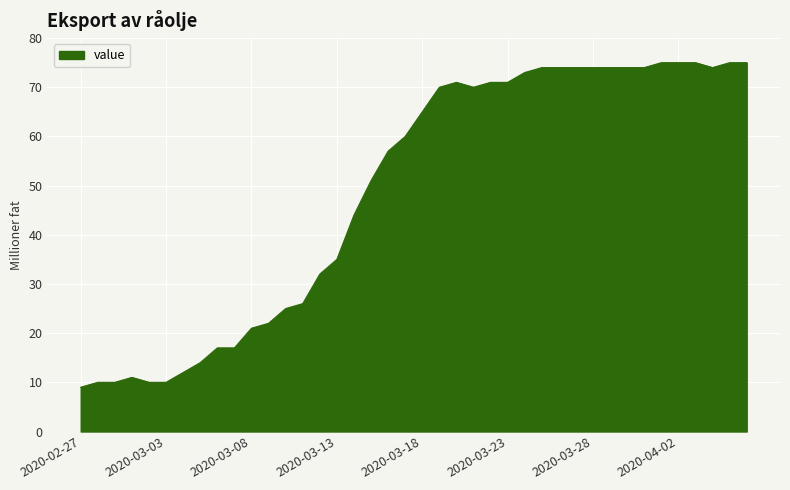

What is the maximum value shown in the chart?

75